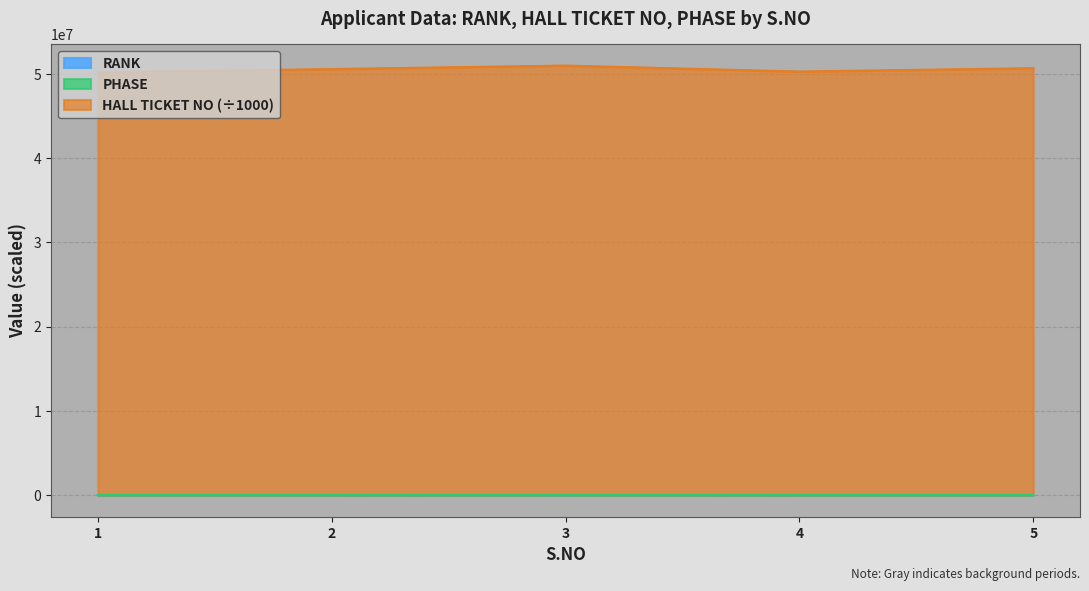

Reading left to right, extract all data points from this chart.

RANK: 80.6	80.3	123.1	112.9	122.0
HALL TICKET NO: 50164090.7	50564100.3	50978143.2	50269122.9	50669132.1
PHASE: 10080.6	10080.3	20123.1	10112.9	10122.0